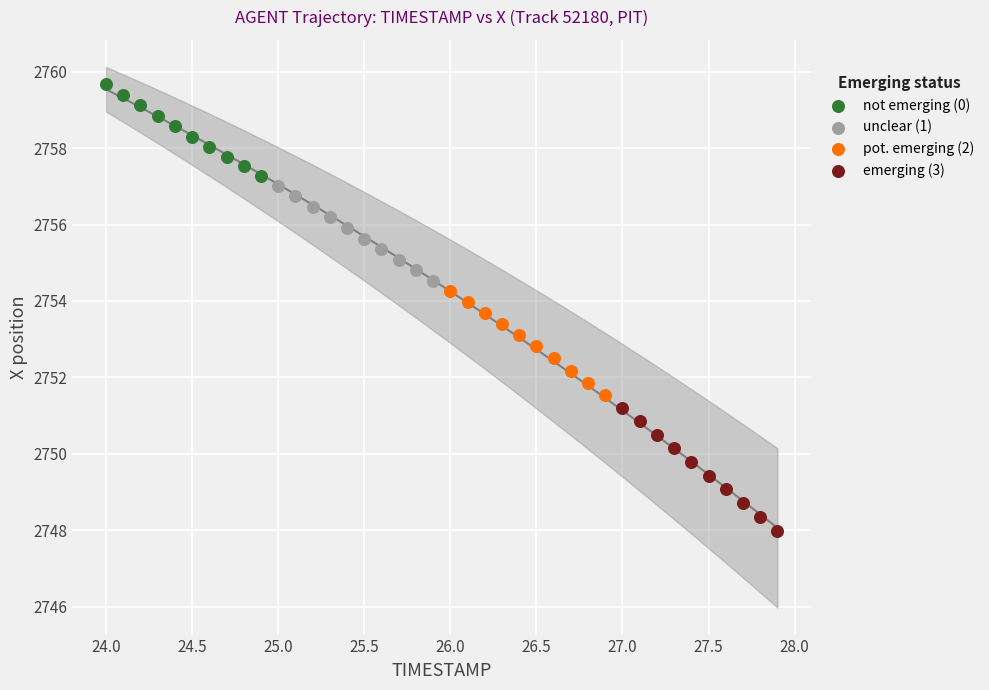

Which series reaches the maximum Y coordinate?

not emerging (0)